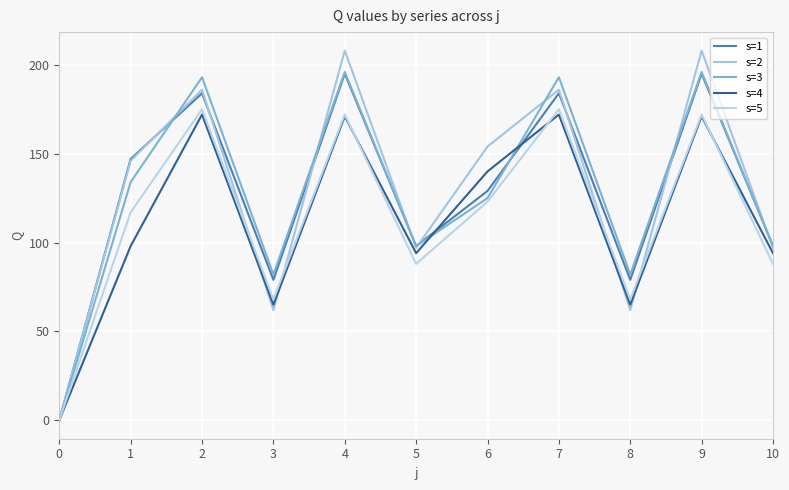

Reading right to left, extract all data points from this chart.

s=1: 98	195	79	184	129	98	195	79	184	147	0
s=2: 97	208	62	186	154	97	208	62	186	146	0
s=3: 98	196	82	193	125	98	196	82	193	134	0
s=4: 94	171	65	172	140	94	171	65	172	98	0
s=5: 88	172	68	175	123	88	172	68	175	117	0